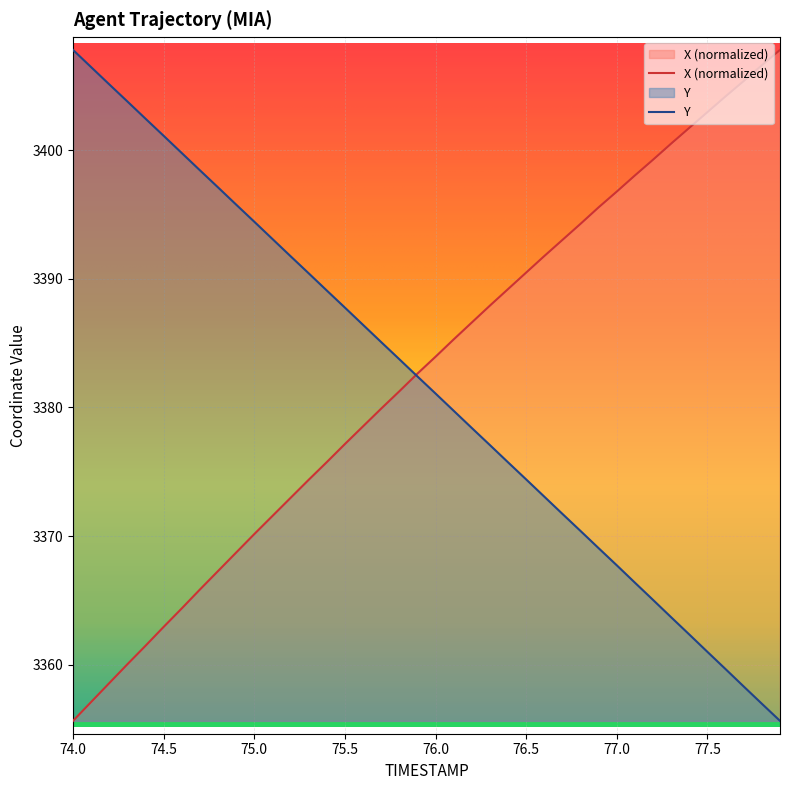

What is the value of the Y point at the 5th from the left?

3402.4